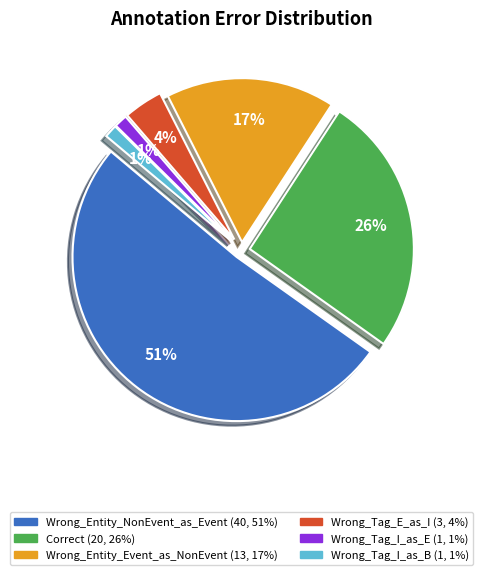

To the nearest percent, what is the average slice percentage?

17%